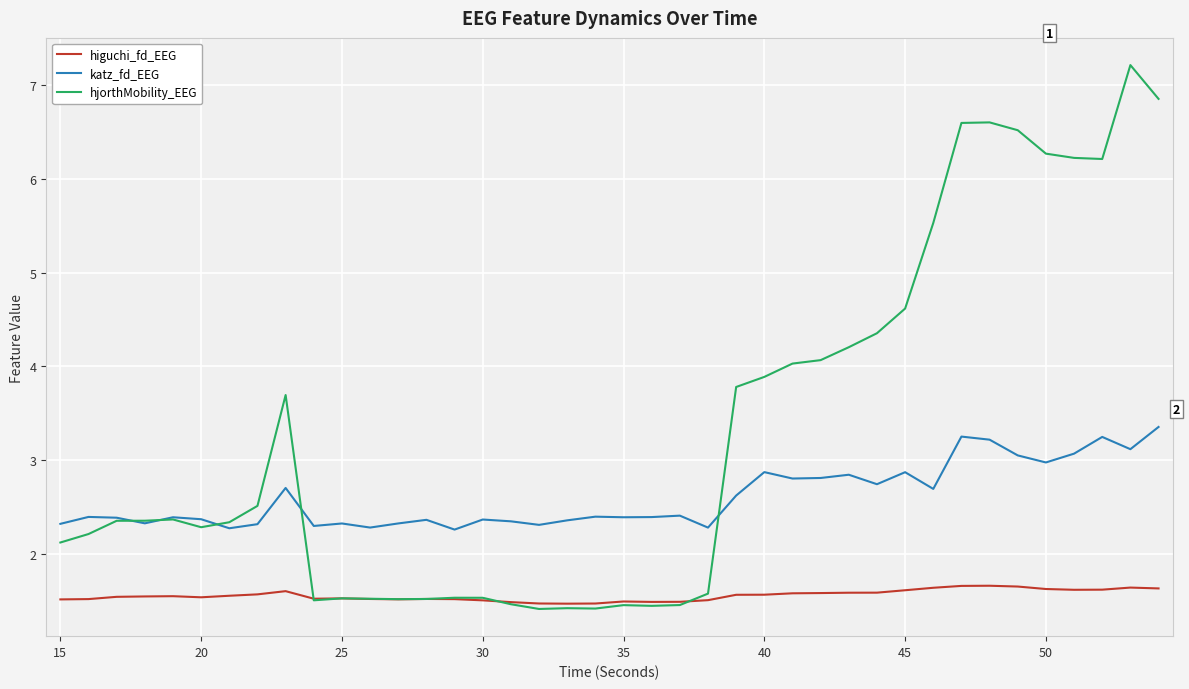

What is the difference between the second highest and minimum values in the hjorthMobility_EEG series?

5.4